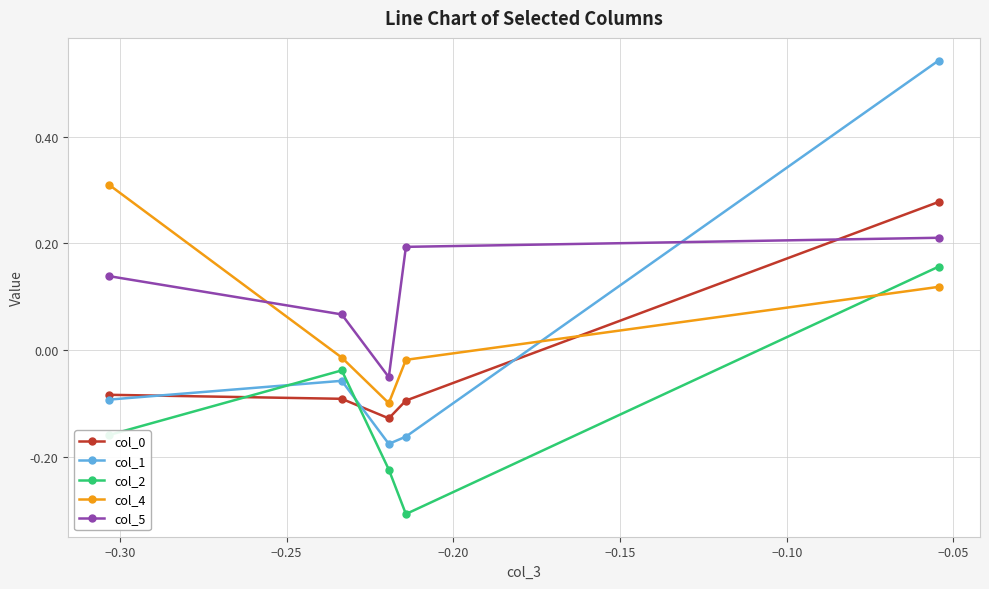

How many col_5 values are between 0 and 1?

4